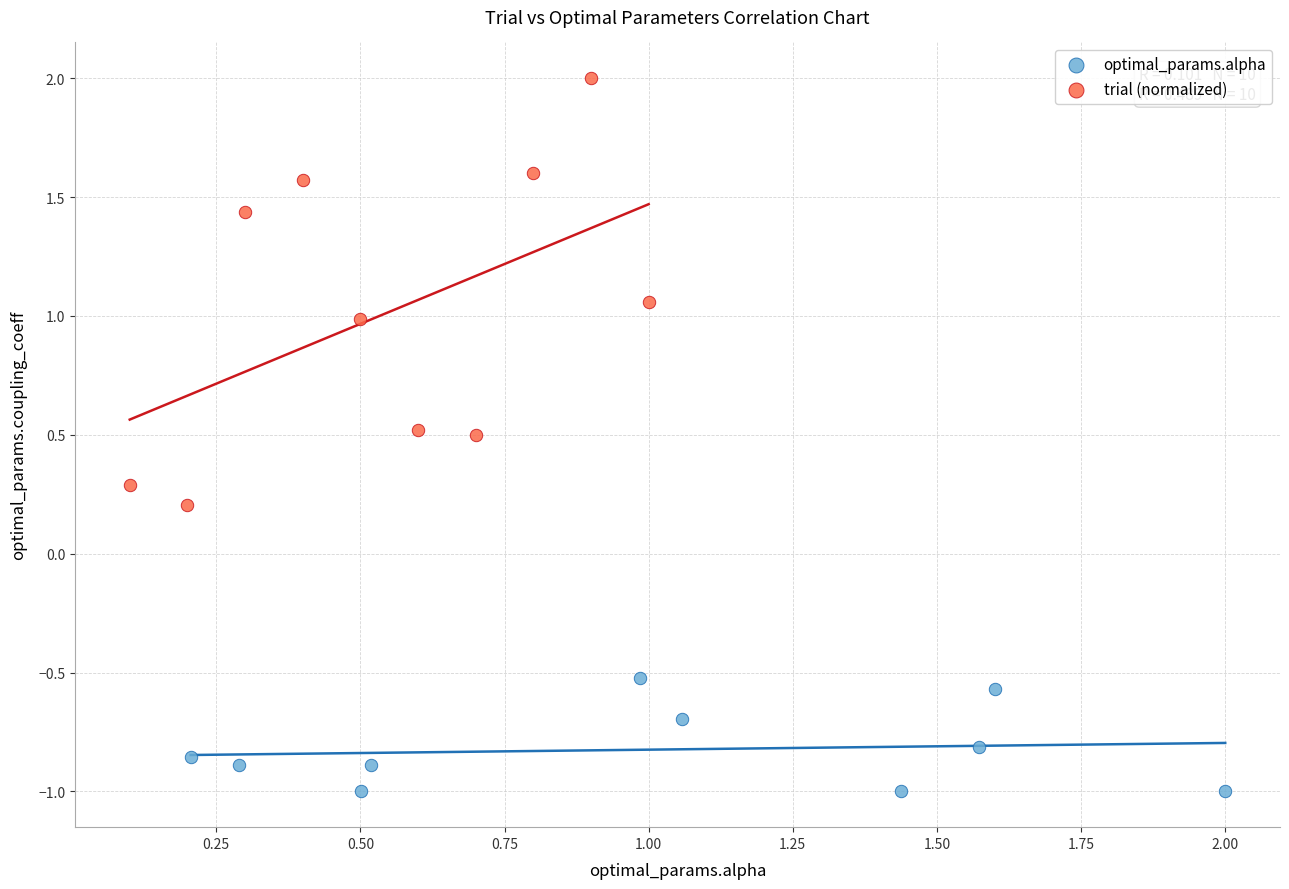

Which series contains the highest Y value?

trial (normalized)